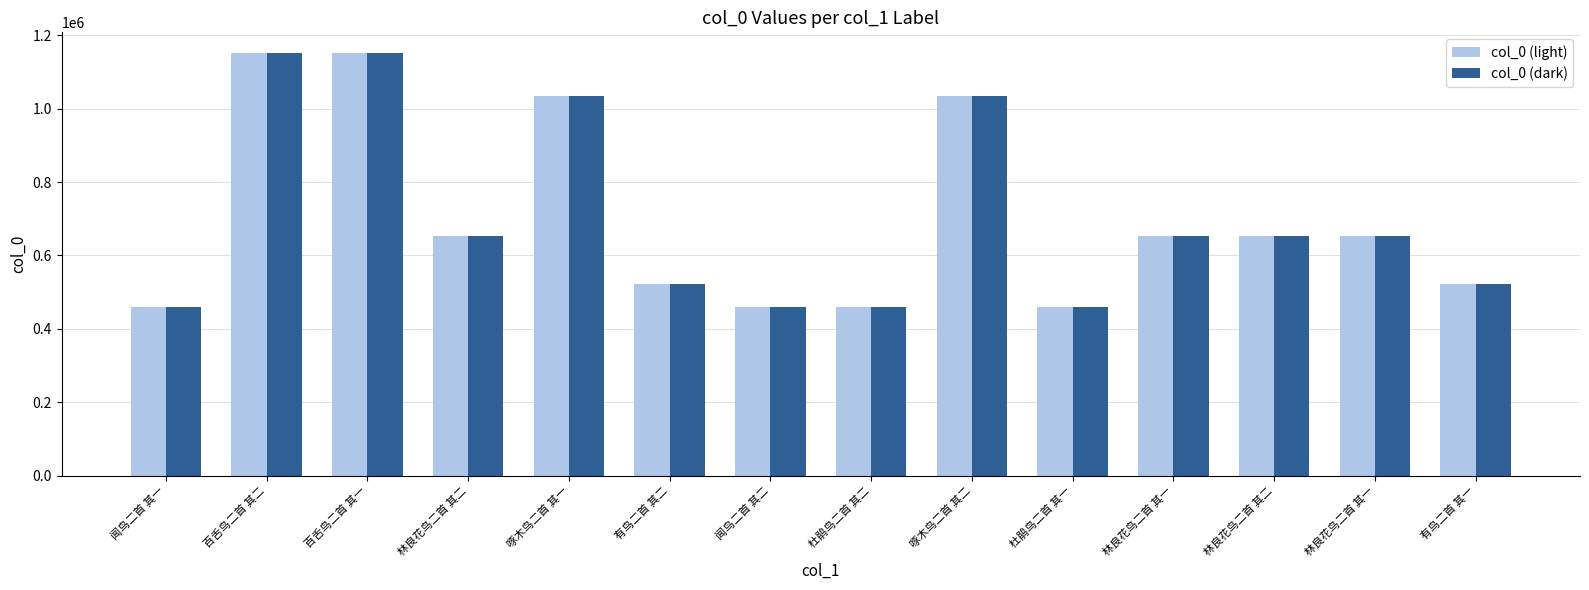

How many series are shown in this chart?

2